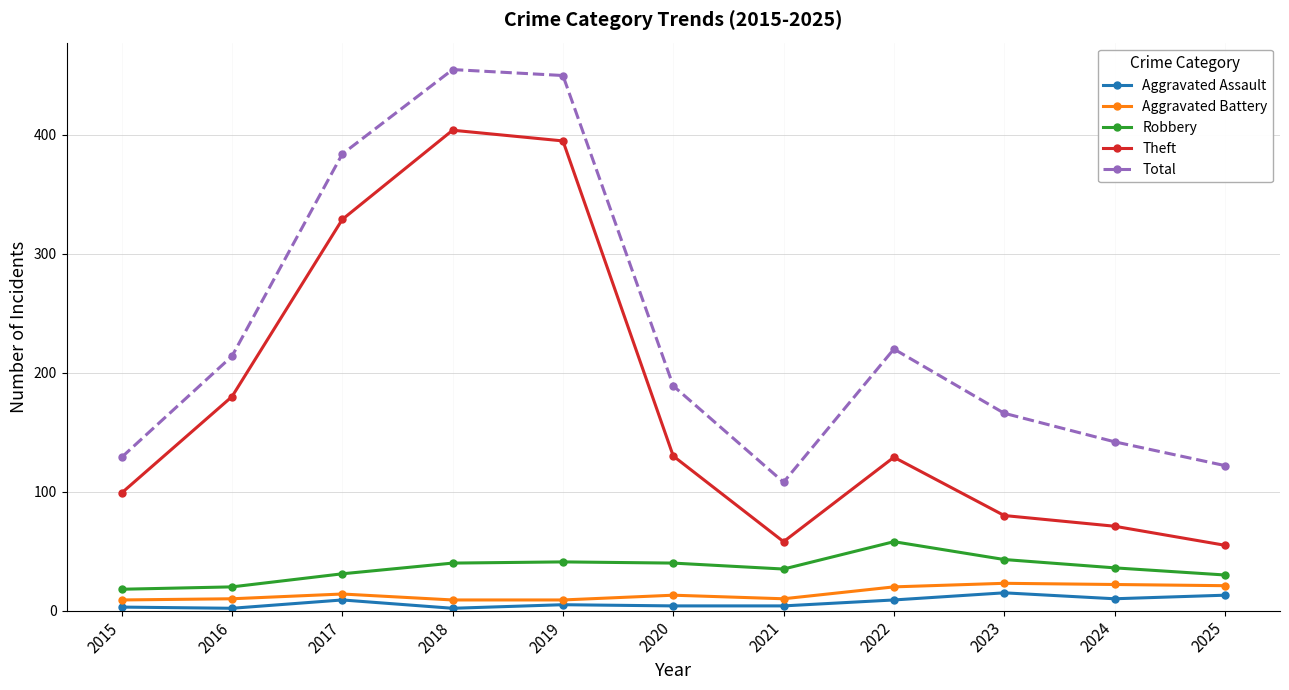

The value of Theft at 2020 is 130. True or false?

True